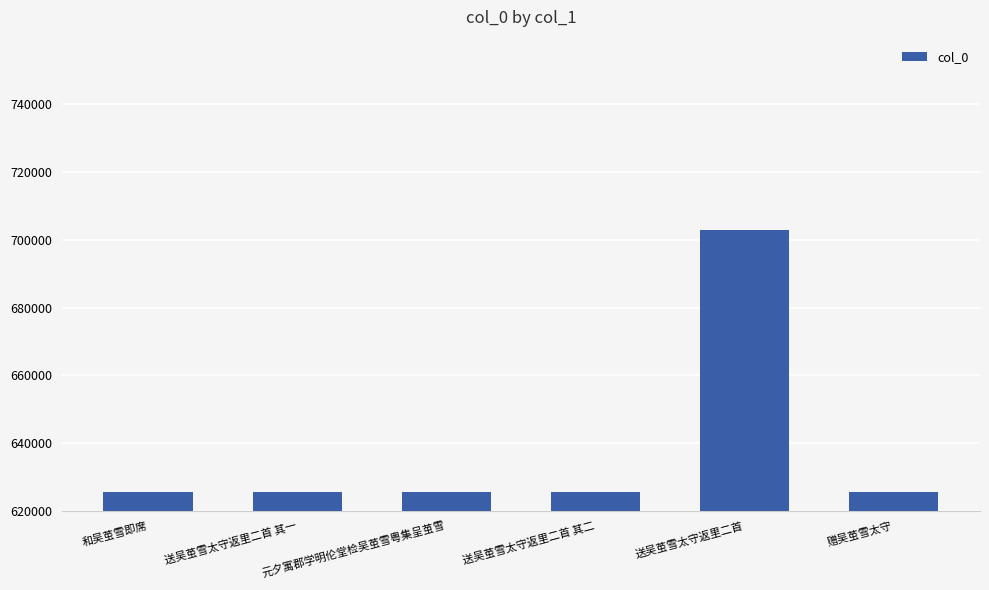

What is the average value?

638471